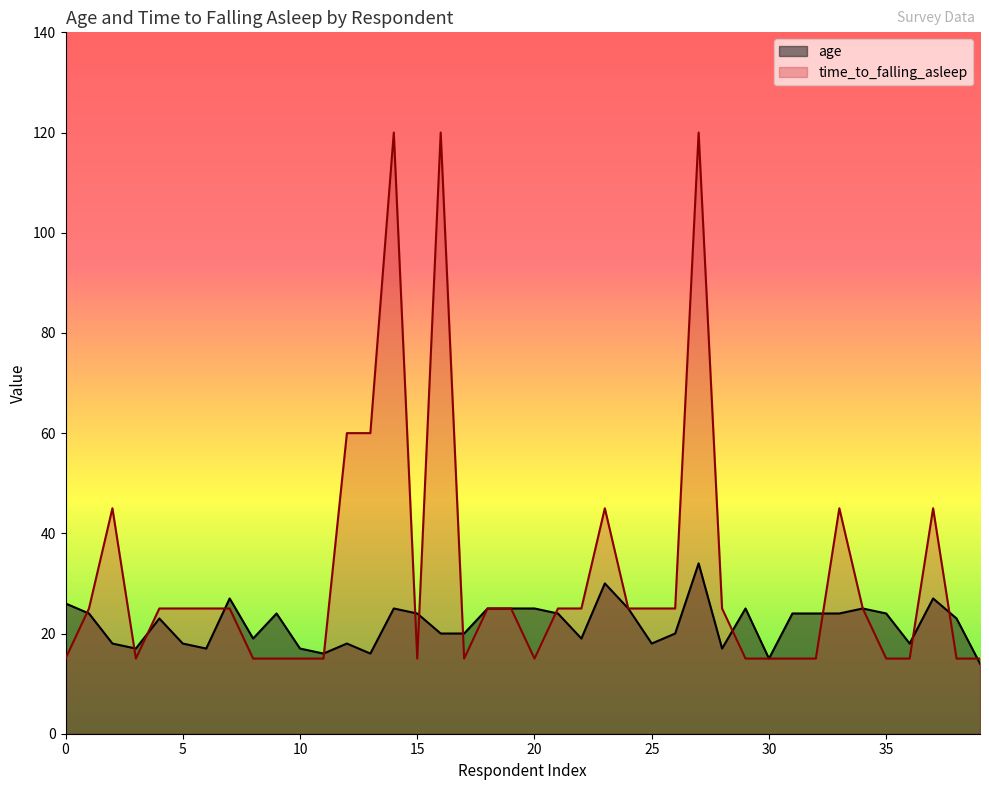

How many data points in age are above 24?

12